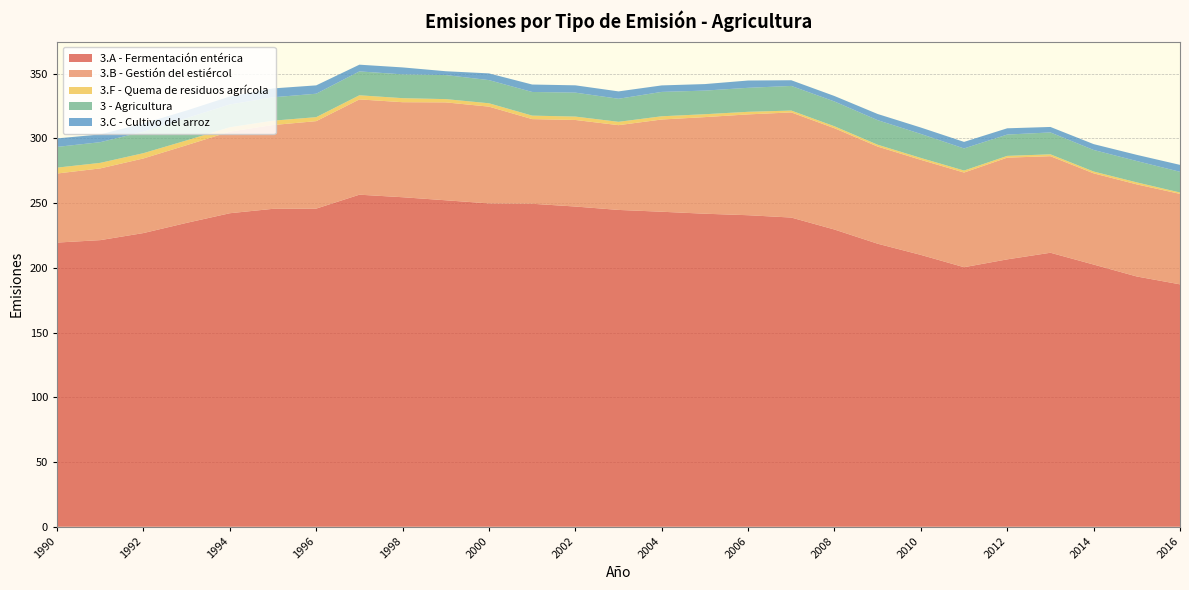

Reading left to right, what are all the values shown in this chart?

3.A - Fermentación entérica: 219.5	221.4	226.9	234.8	242.2	245.6	245.8	256.5	254.6	252.2	249.8	249.5	247.4	244.8	243.4	241.8	240.7	238.9	229.6	218.7	210.0	200.5	206.6	211.7	202.6	193.3	187.3
3.B - Gestión del estiércol: 53.4	55.4	57.6	60.0	63.0	64.7	67.6	73.6	73.4	75.6	74.8	65.4	66.9	65.5	71.3	74.6	77.9	81.2	78.2	75.1	73.4	73.1	78.6	74.6	70.5	71.2	69.9
3.F - Quema de residuos agrícola: 4.5	4.3	4.1	3.7	3.4	3.4	3.1	3.2	3.1	2.5	2.6	2.7	2.6	2.6	2.5	2.2	2.0	1.4	1.5	1.4	1.5	1.5	1.4	1.4	1.4	1.5	1.1
3 - Agricultura: 16.0	16.0	16.6	17.2	17.6	18.1	18.1	18.4	18.4	18.6	17.9	18.3	18.5	17.8	18.8	18.2	18.5	19.0	19.2	19.0	18.5	17.1	16.5	16.9	16.7	16.5	16.0
3.C - Cultivo del arroz: 6.6	6.0	6.4	5.9	6.1	6.8	6.5	5.2	5.4	3.0	5.2	5.8	5.6	5.7	5.0	5.0	5.6	4.4	4.2	4.8	4.9	5.1	4.8	4.2	4.5	4.8	5.3